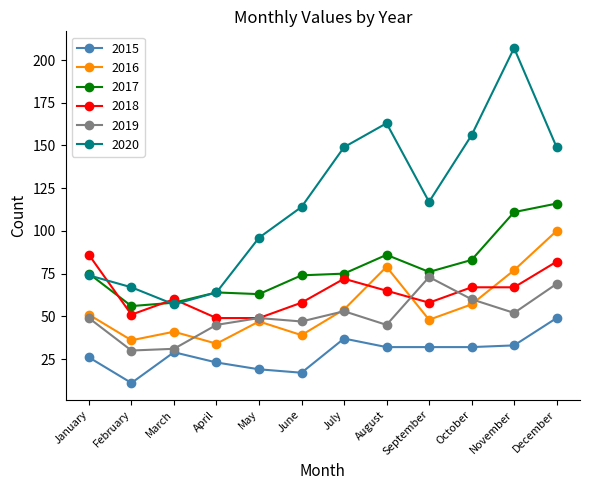

Is it true that 2019 equals 15 at October?

False